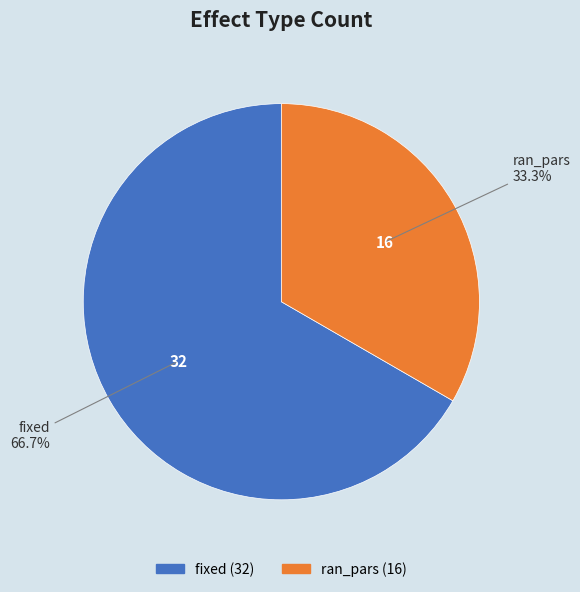

To the nearest percent, what portion does fixed represent?

67%